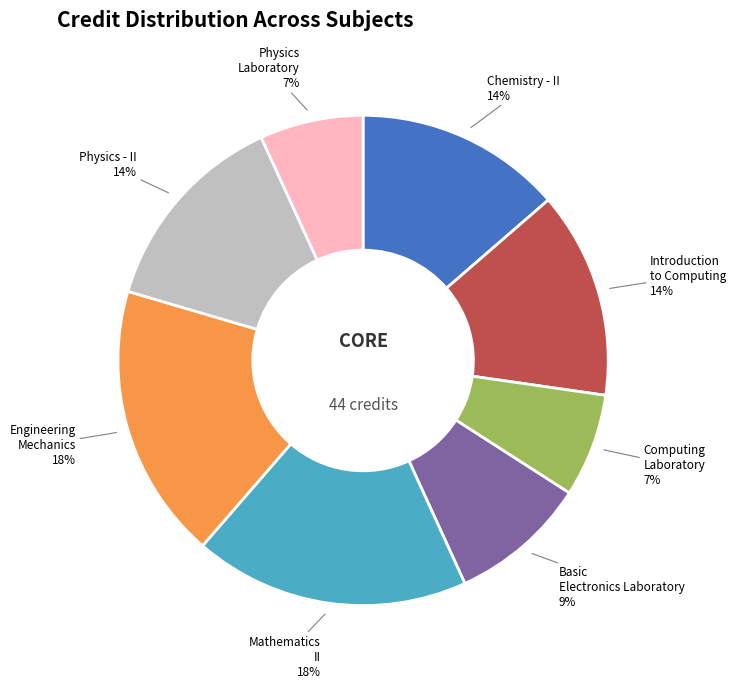

Does any single category account for the majority?

No